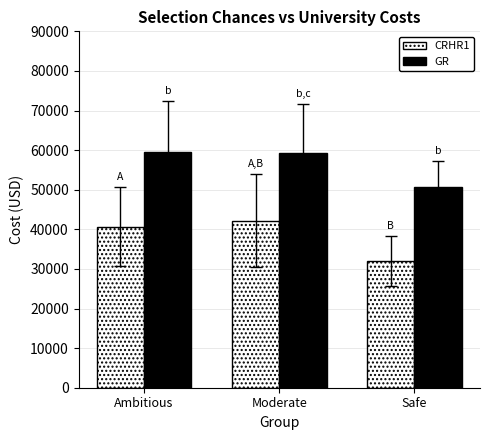

Read the CRHR1 value at Safe.

32004.8